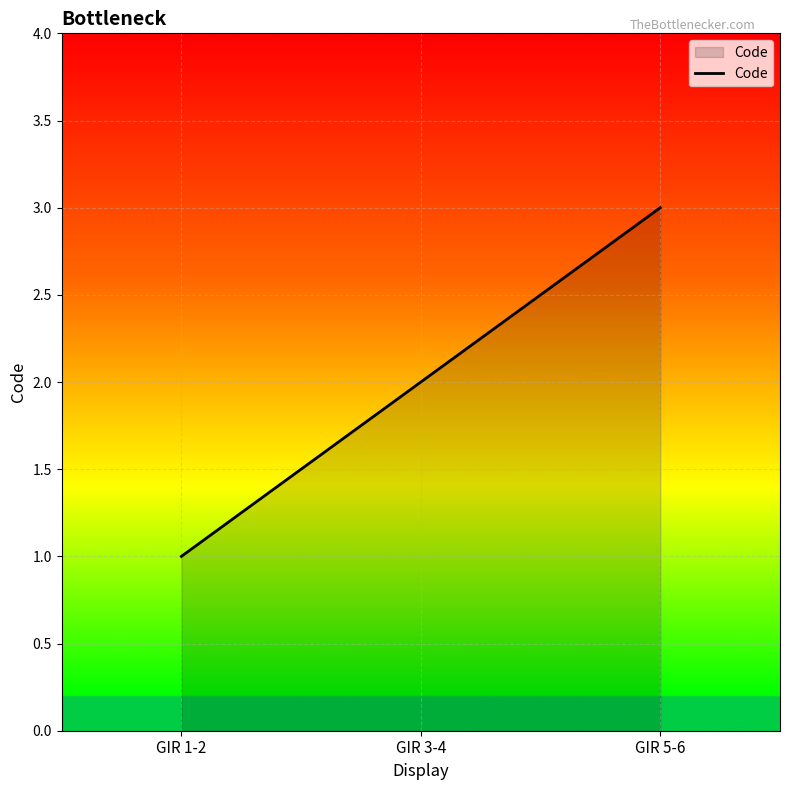

List the labels in order of value, largest first.

GIR 5-6, GIR 3-4, GIR 1-2